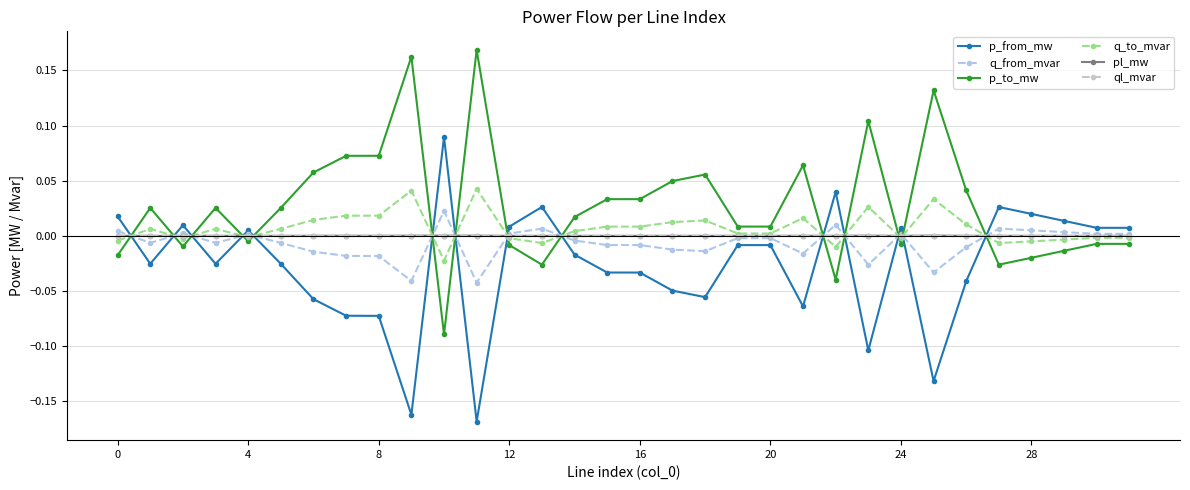

True or false: p_to_mw has more than 0 interior local peaks.

True